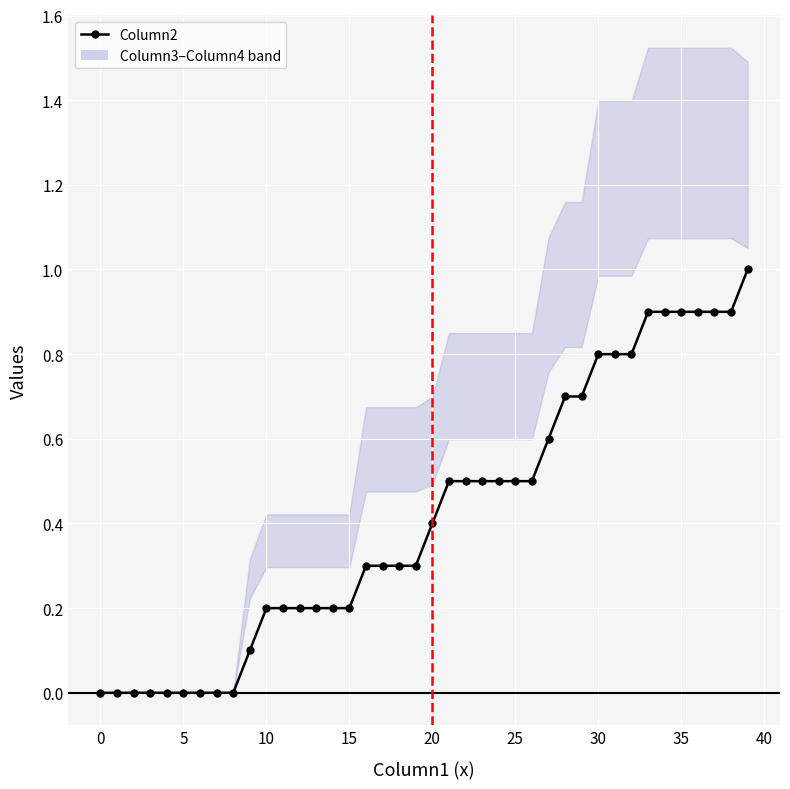

Is it true that Column2 equals 0.4 at 11?

False